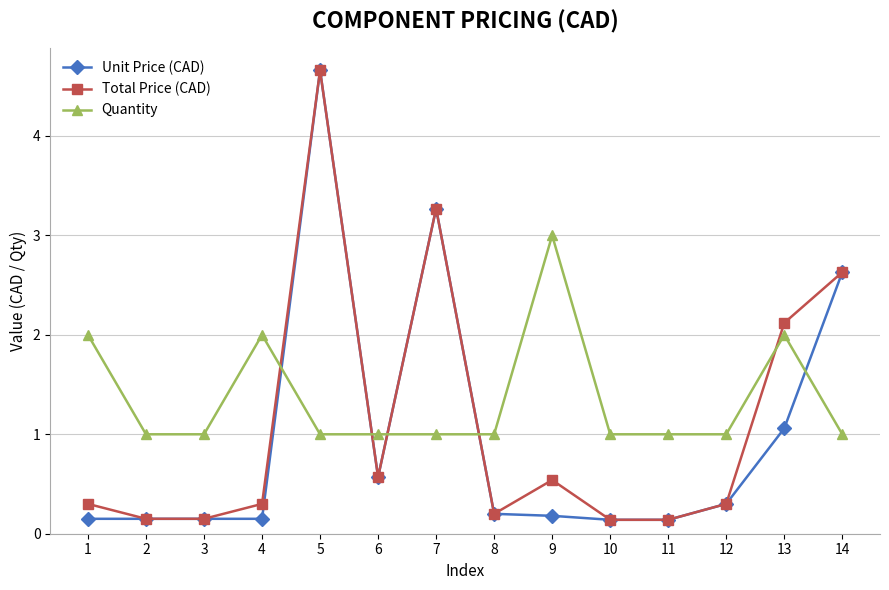

What are all the series names shown in the legend?

Unit Price (CAD), Total Price (CAD), Quantity